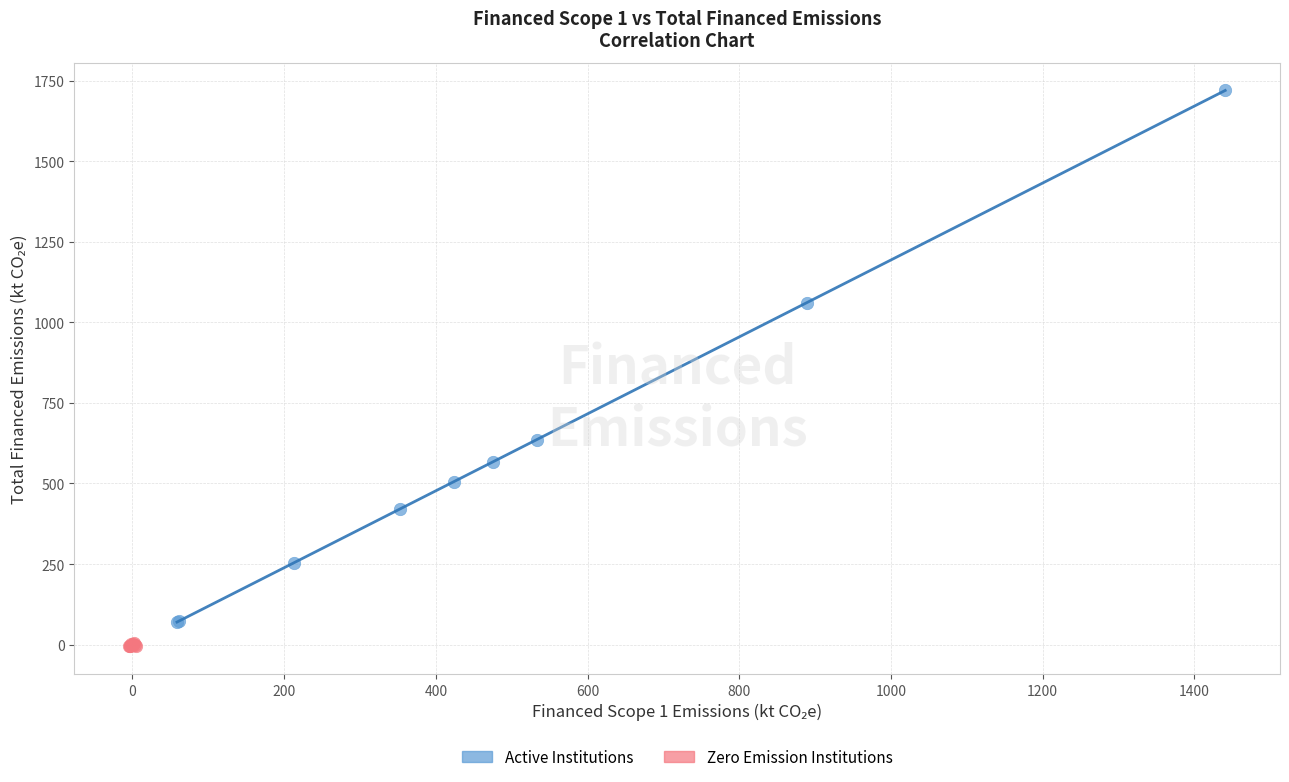

Which series contains the highest Y value?

Active Institutions